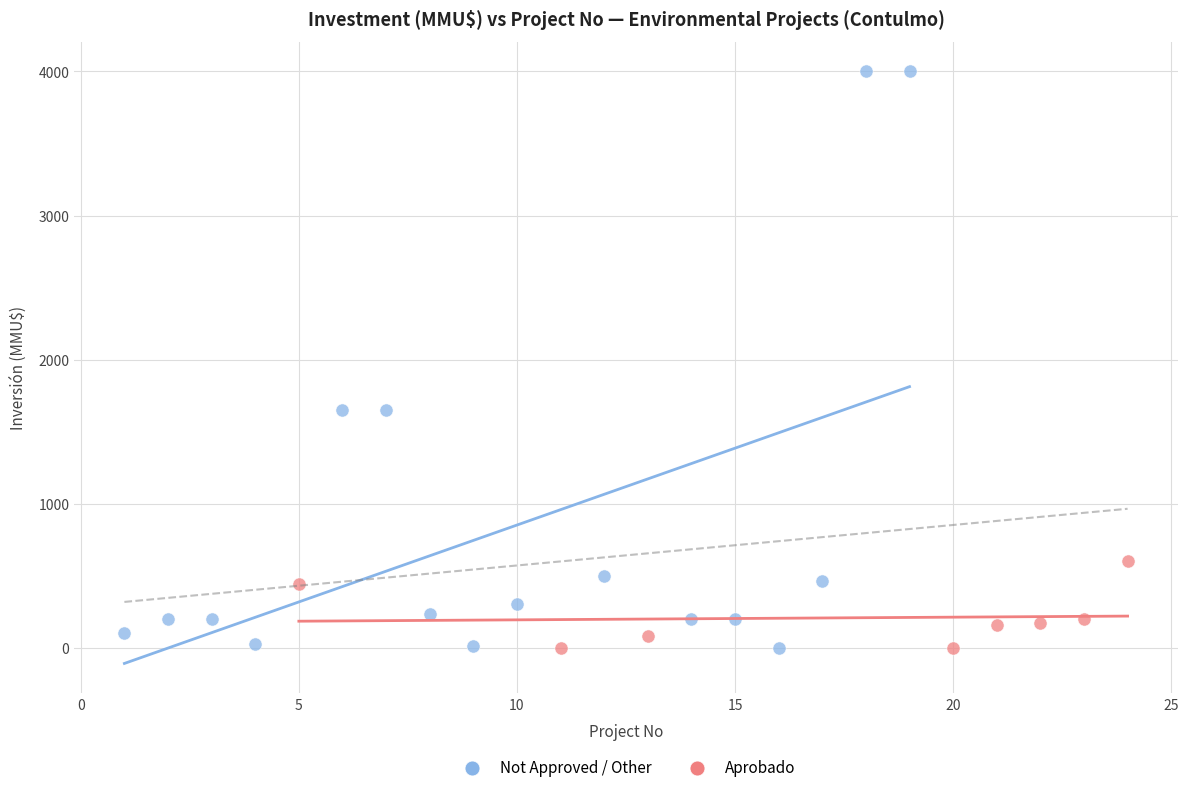

Which series reaches the maximum Y coordinate?

Not Approved / Other